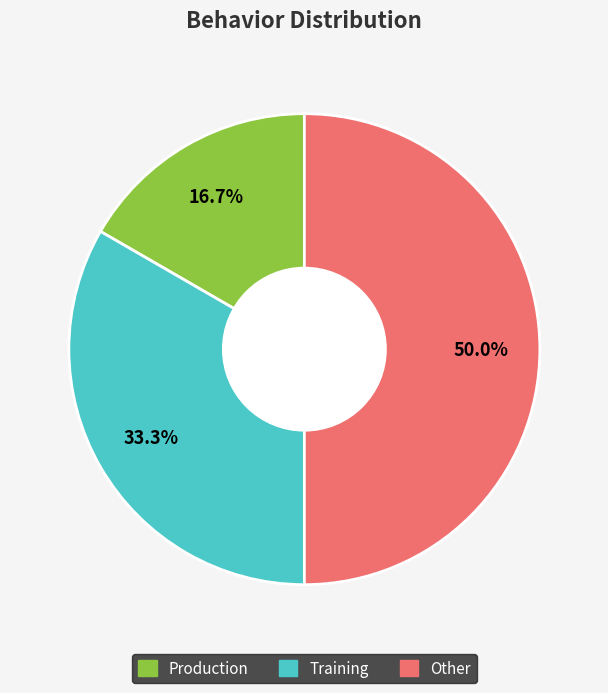

Which slice is the largest?

Other